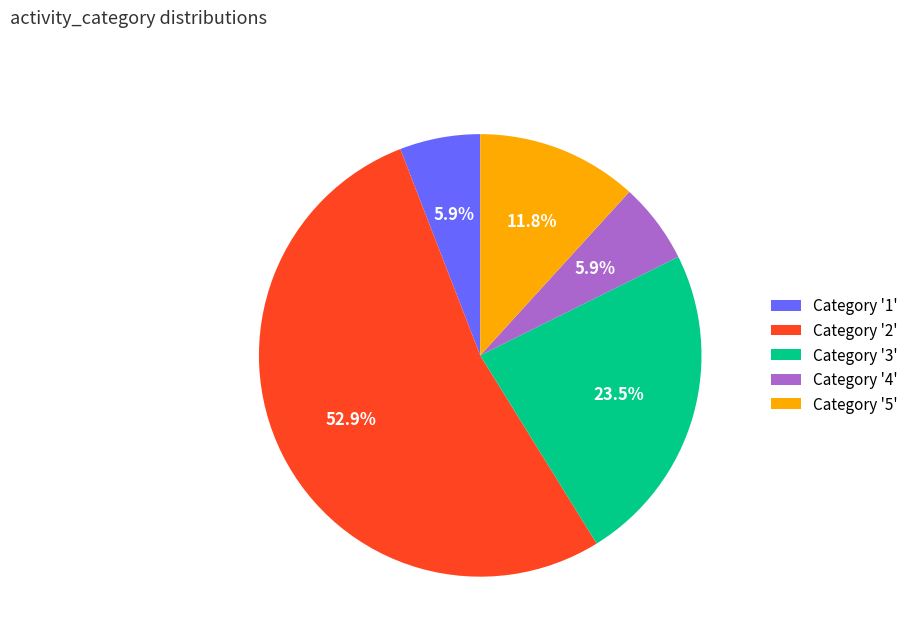

What is the ratio of the value at Category '5' to the value at Category '3'?

0.5